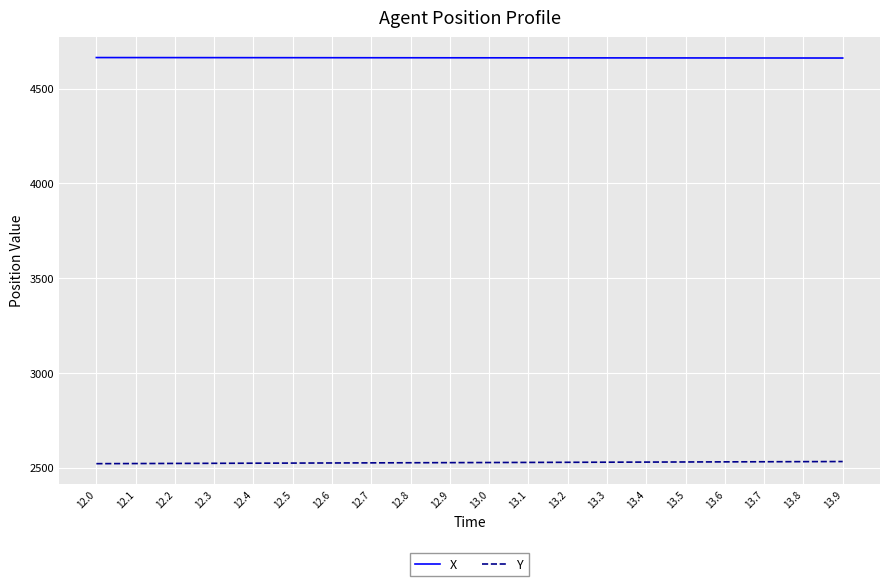

What is the difference between the highest and lowest values at 12.5?

2139.1